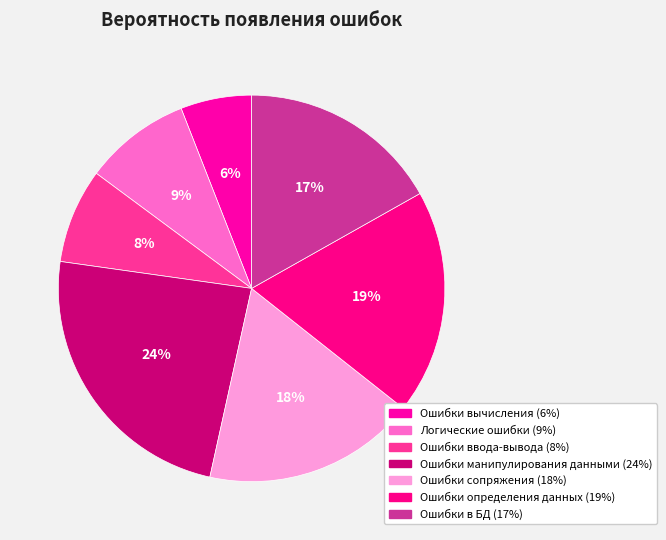

Count the number of slices in the pie.

7